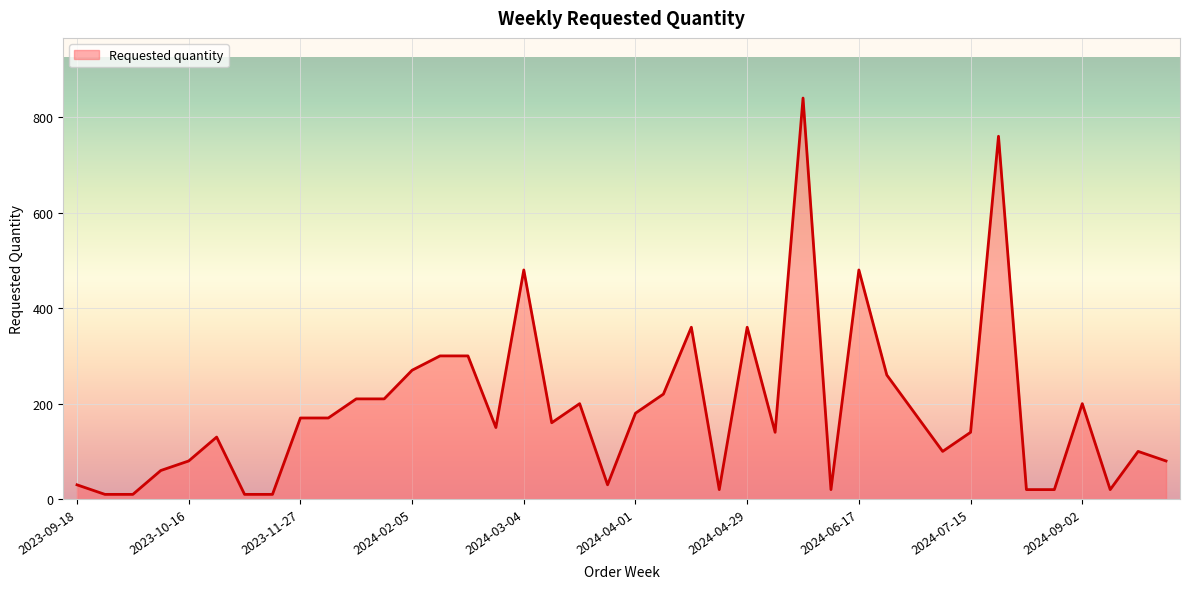

What is the smallest value displayed?

10